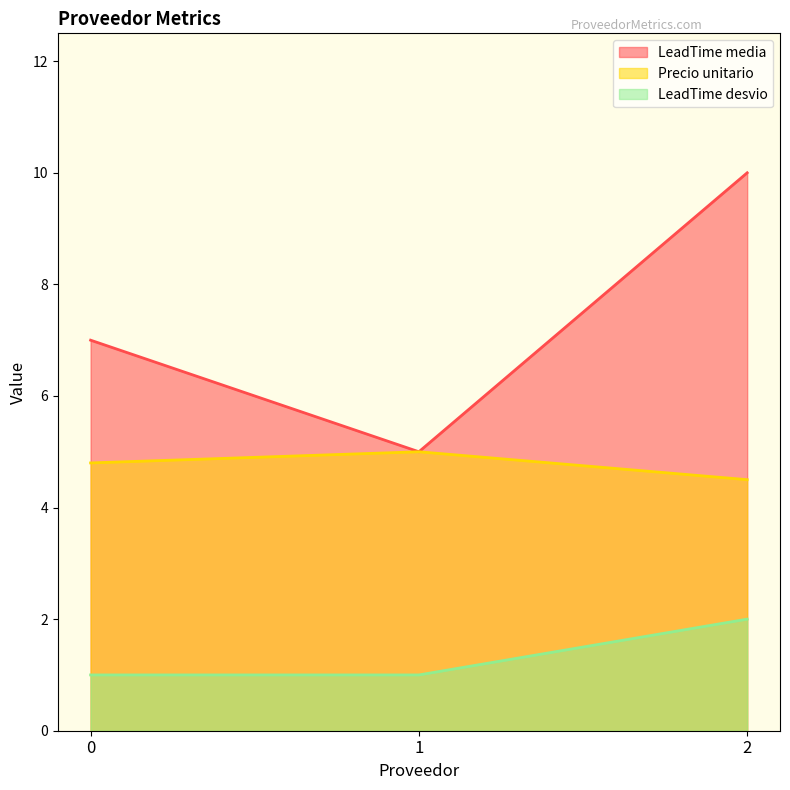

How many lines are shown in the chart?

3